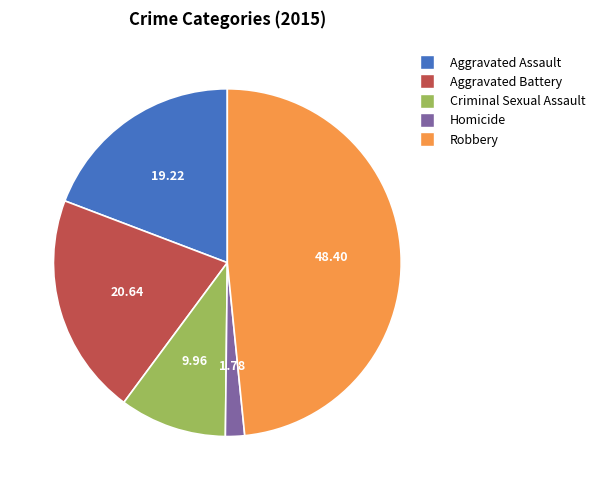

Combined, do Aggravated Assault and Aggravated Battery account for over 50%?

No